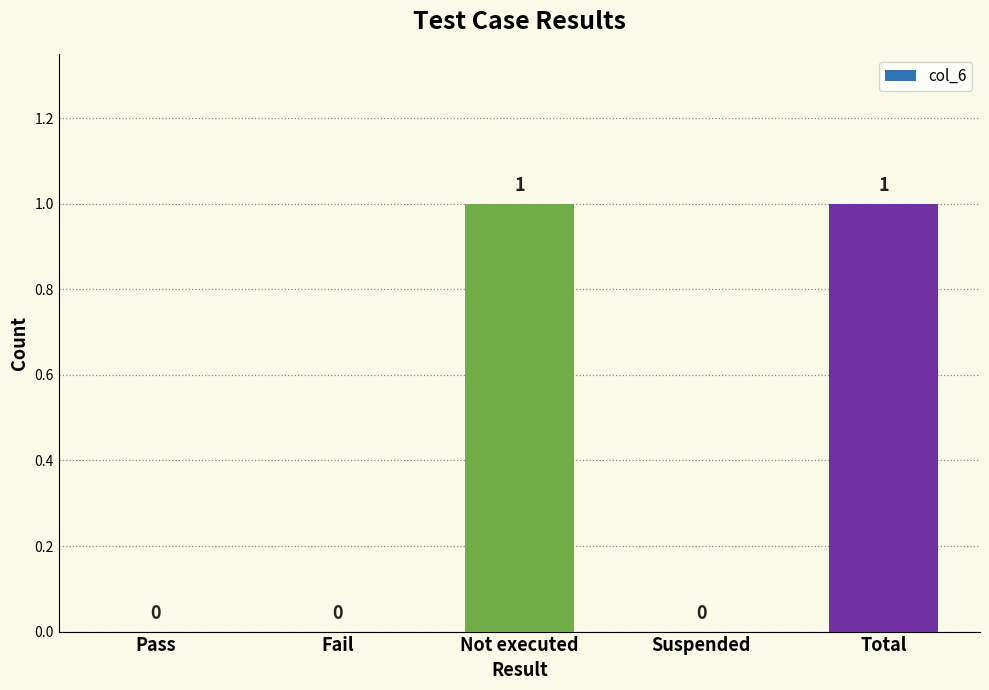

Read the value at Total.

1